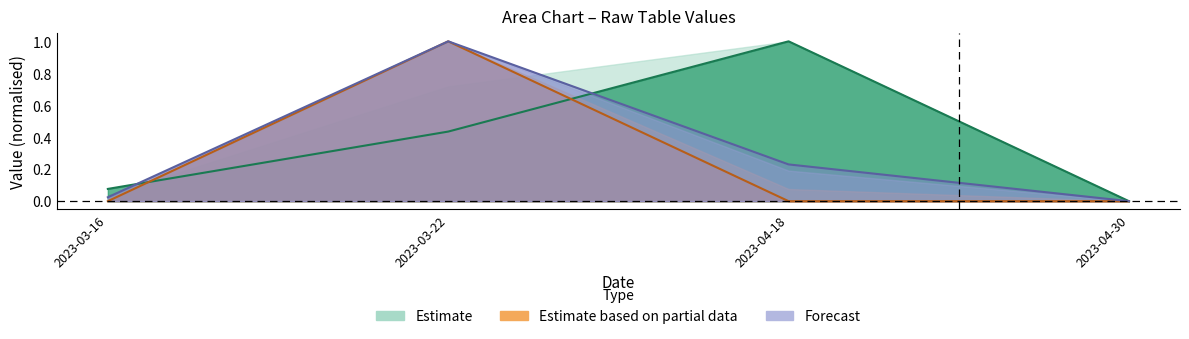

List the labels in order of K value, largest first.

2023-03-22, 2023-04-18, 2023-03-16, 2023-04-30